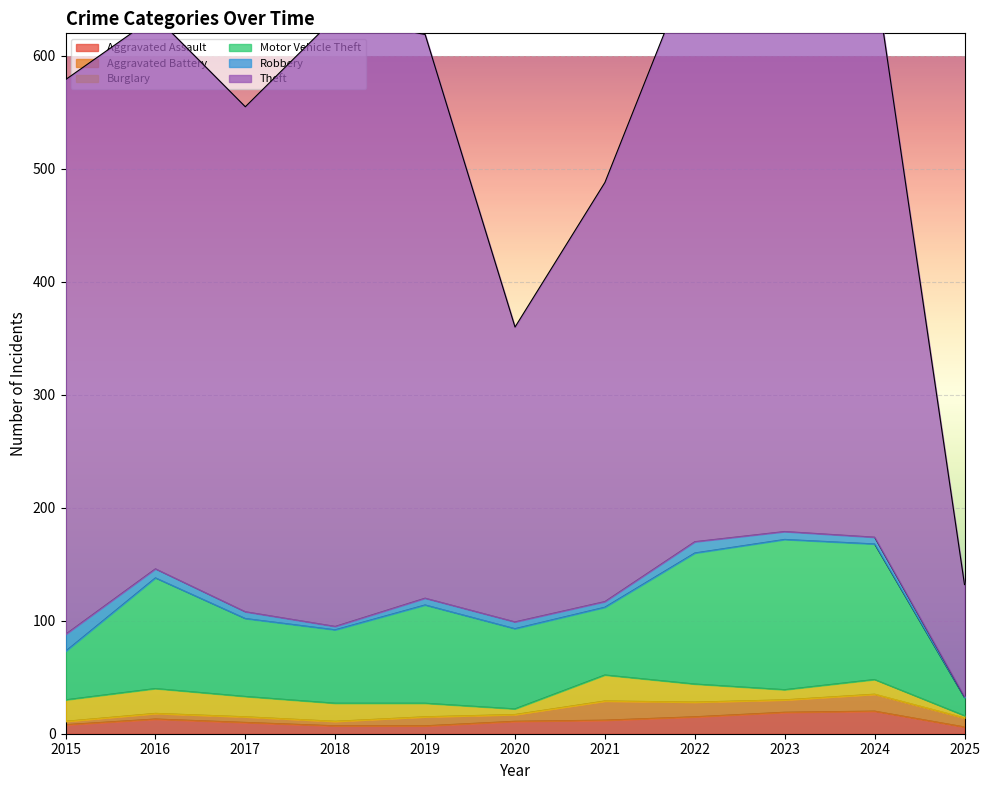

What is the spread (max minus min) of values at 2022?

508